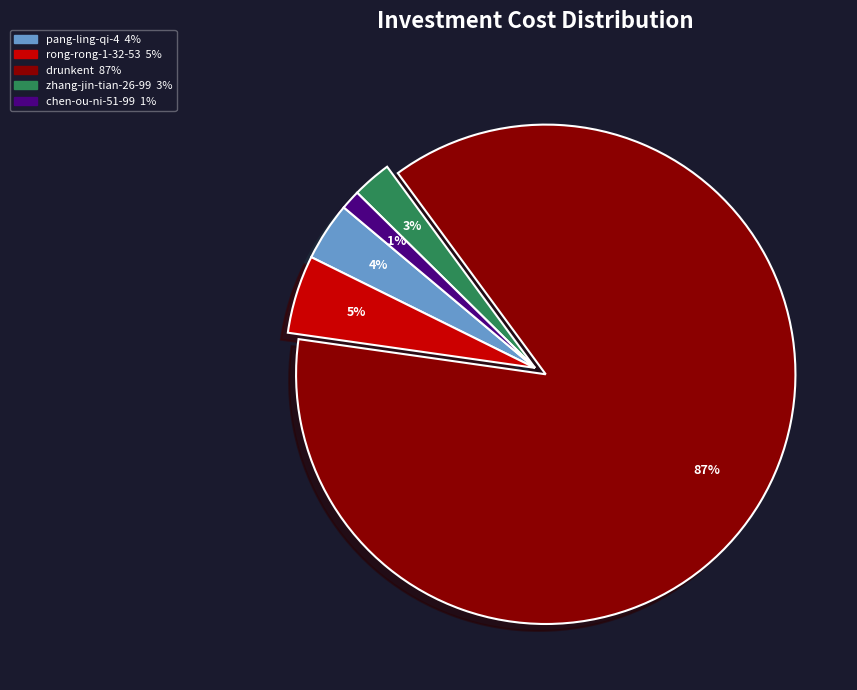

Is there any slice that represents more than half of the pie?

Yes